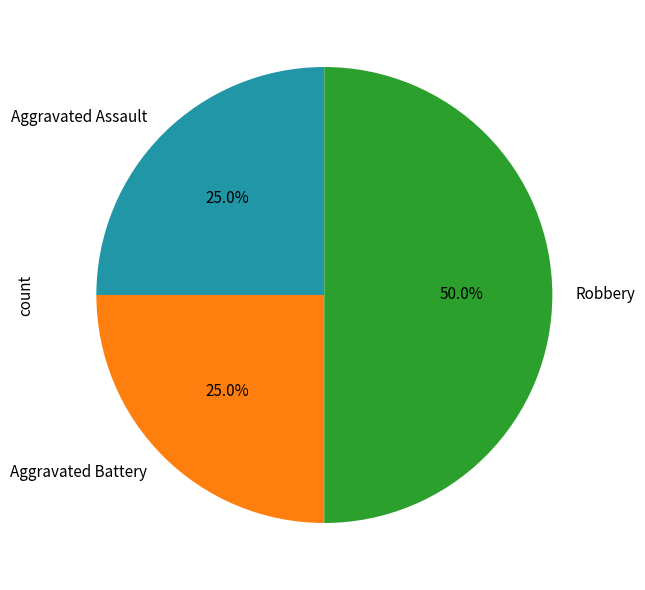

To the nearest percent, what portion does Aggravated Assault represent?

25%